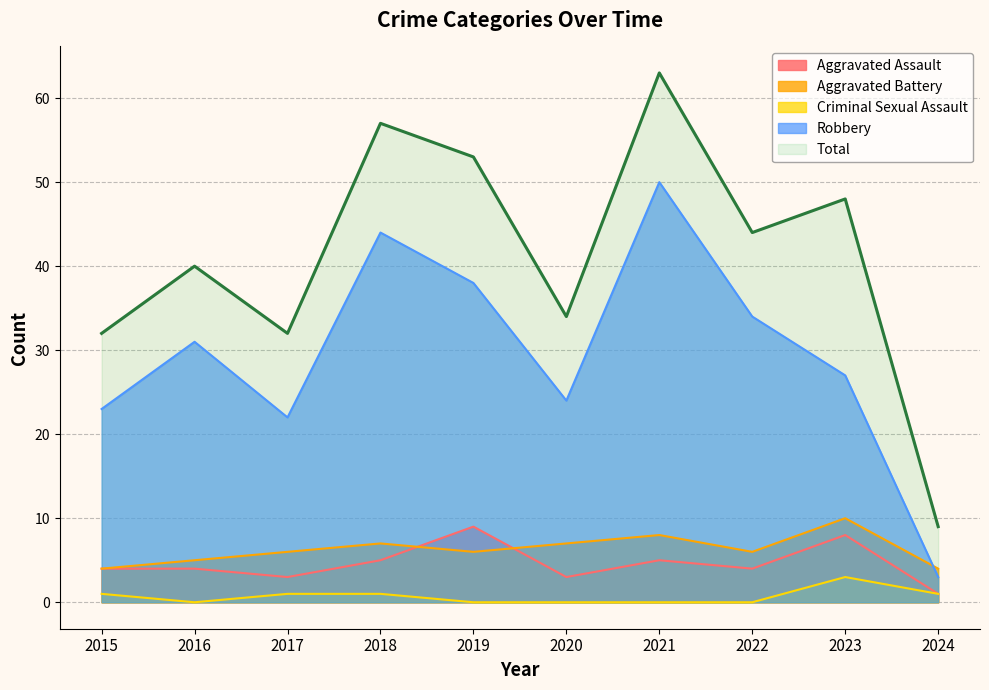

What is the value of the Aggravated Assault point at the 2nd from the left?

4